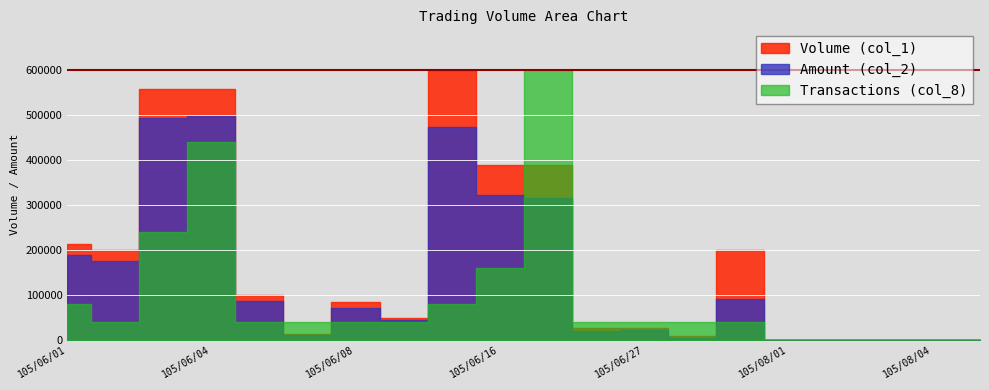

Between 105/06/06 and 105/06/08, which is larger?

105/06/06